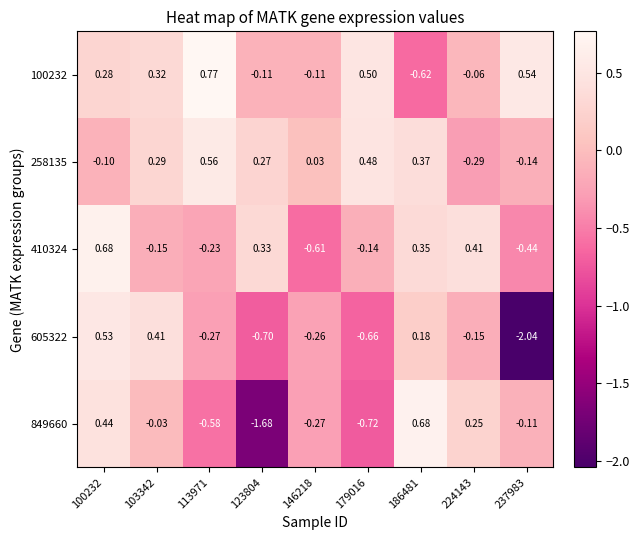

Is the value of 100232 at 237983 greater than the value of 258135 at 103342?

Yes